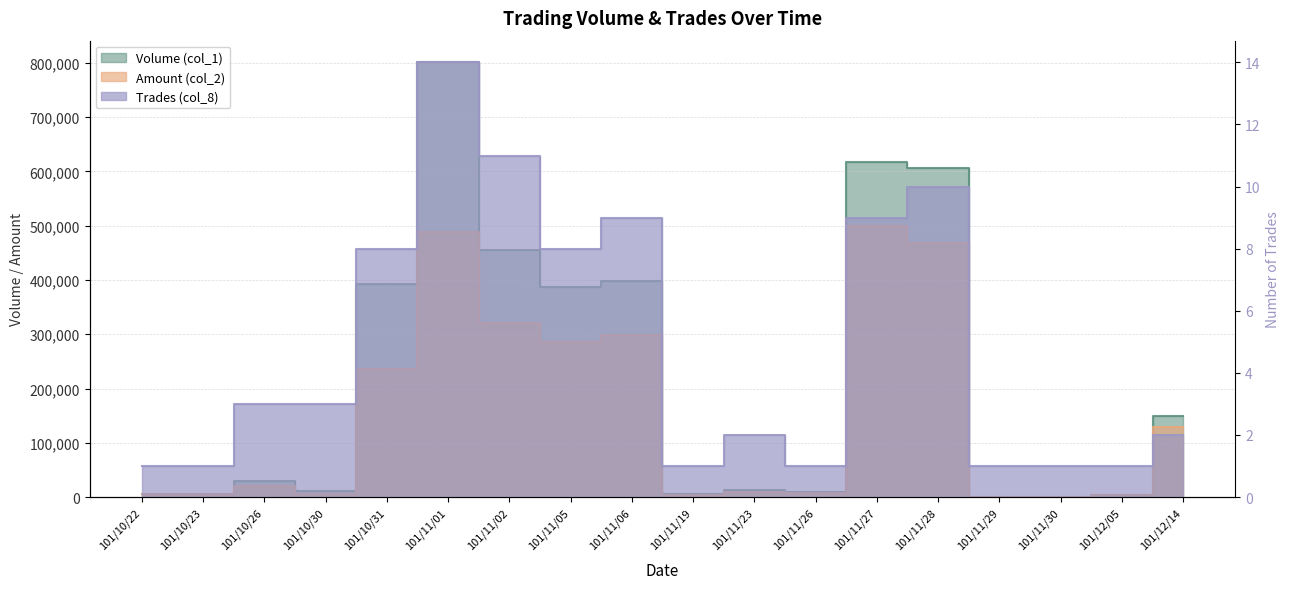

How many interior local valleys does the Amount (col_2) series have?

5